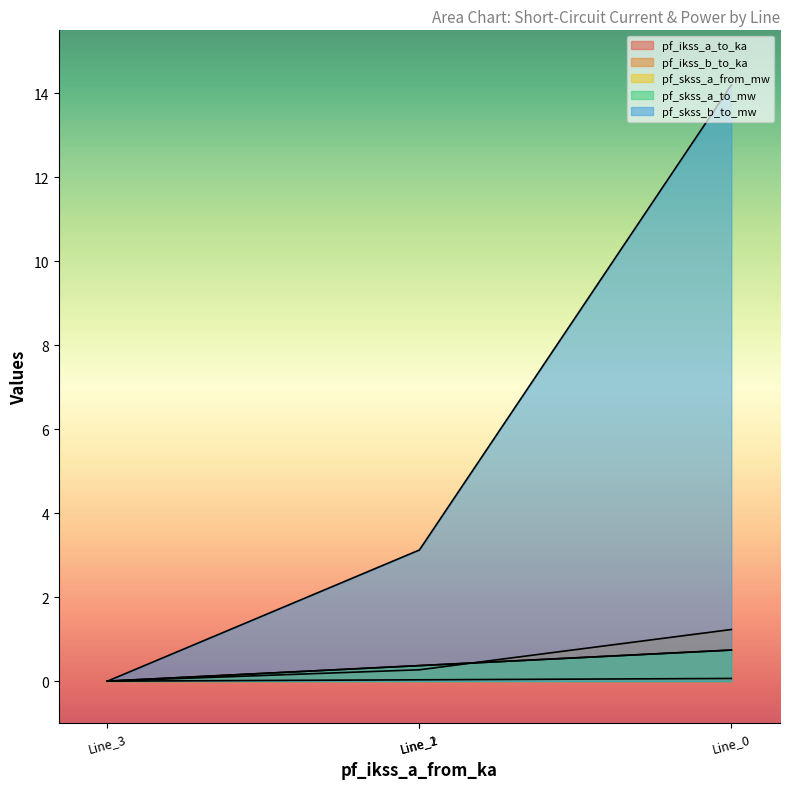

What is the difference between the highest and lowest values at Line_2?

3.1